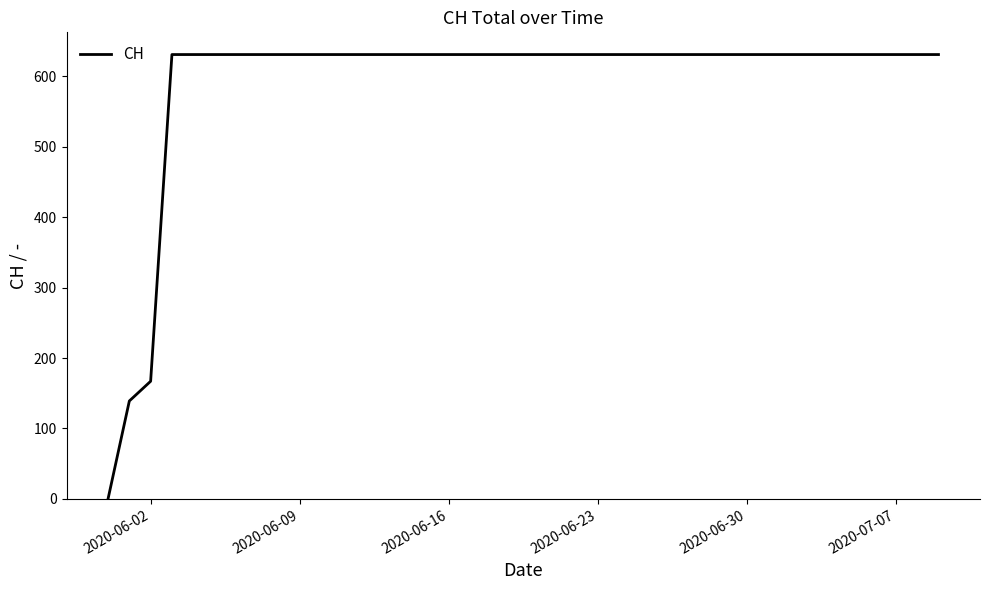

Does the chart display data point markers on the line(s)?

No